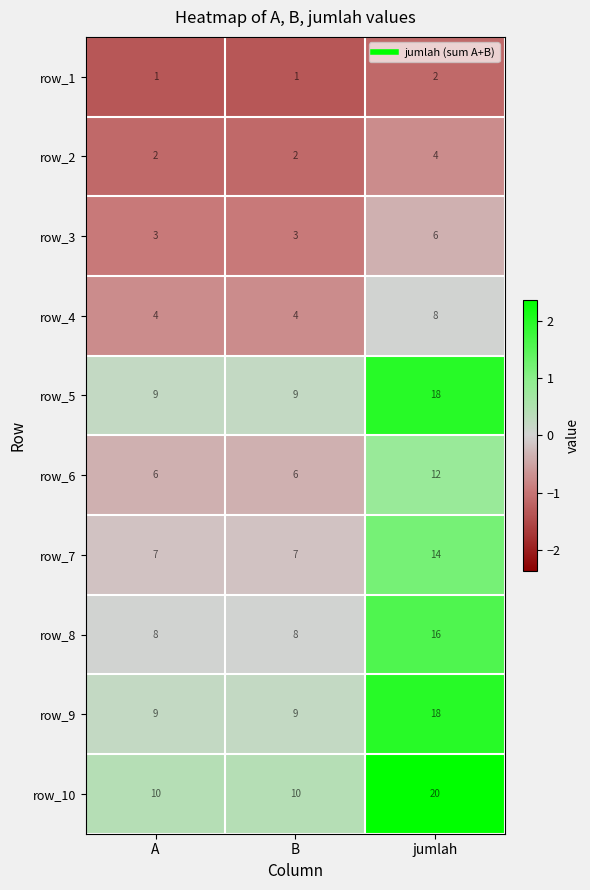

The row_2 series shows -0.2 at jumlah. True or false?

False